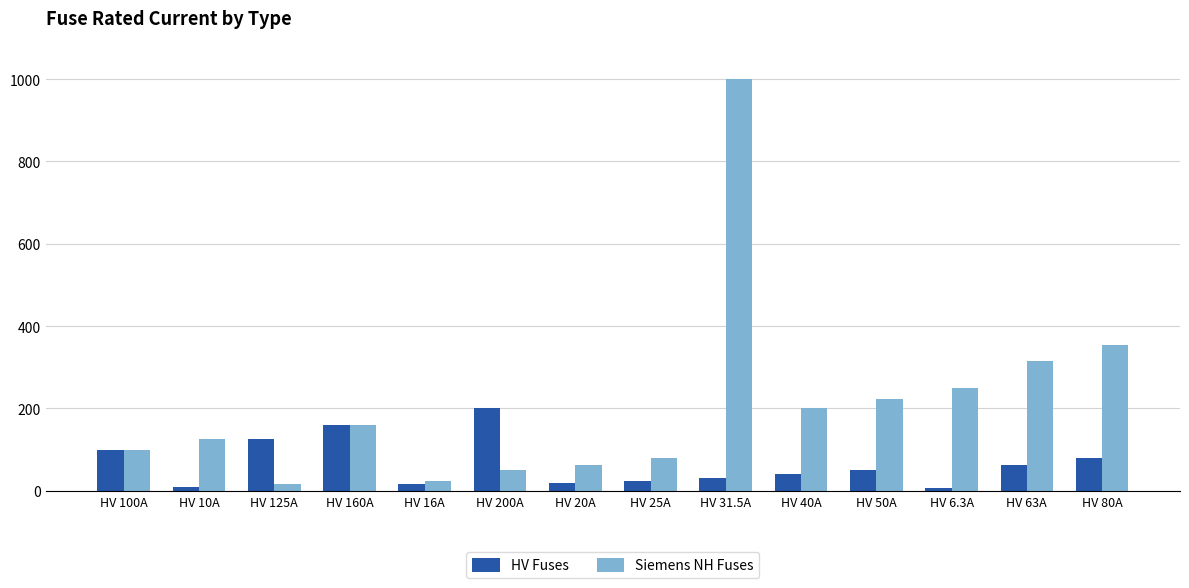

Which series has the widest spread of values?

Siemens NH Fuses